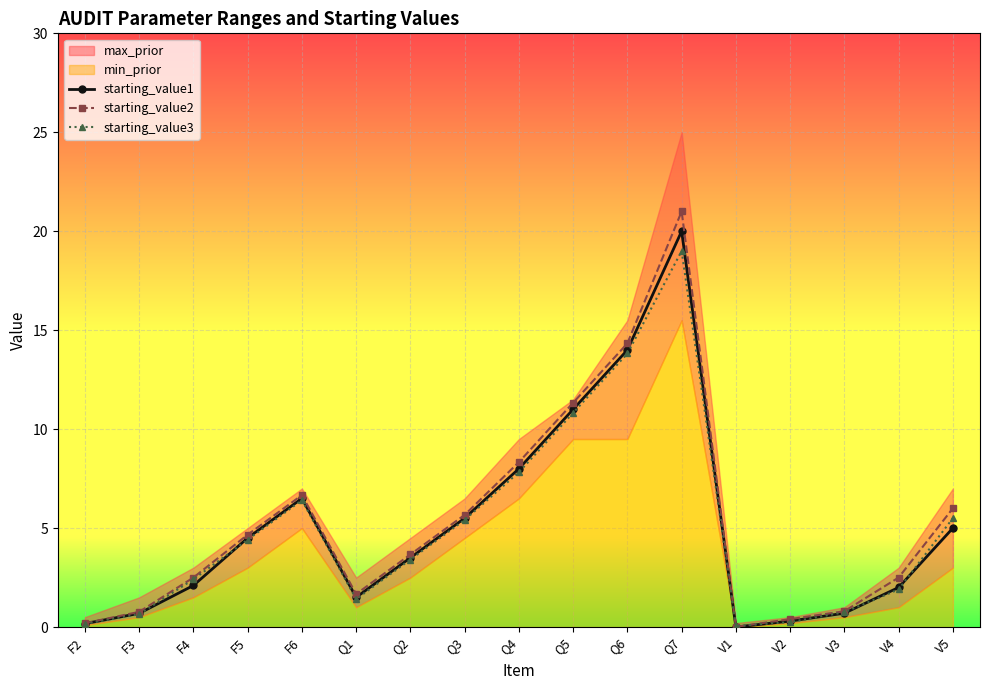

Is it true that starting_value3 equals 23.8 at Q6?

False